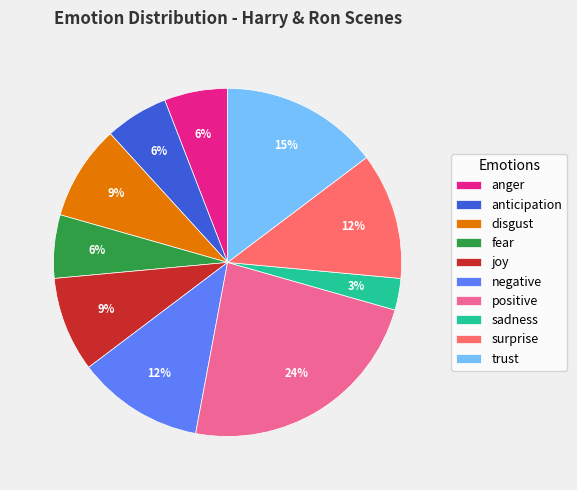

To the nearest percent, what is the difference between the fear and positive slice percentages?

18%